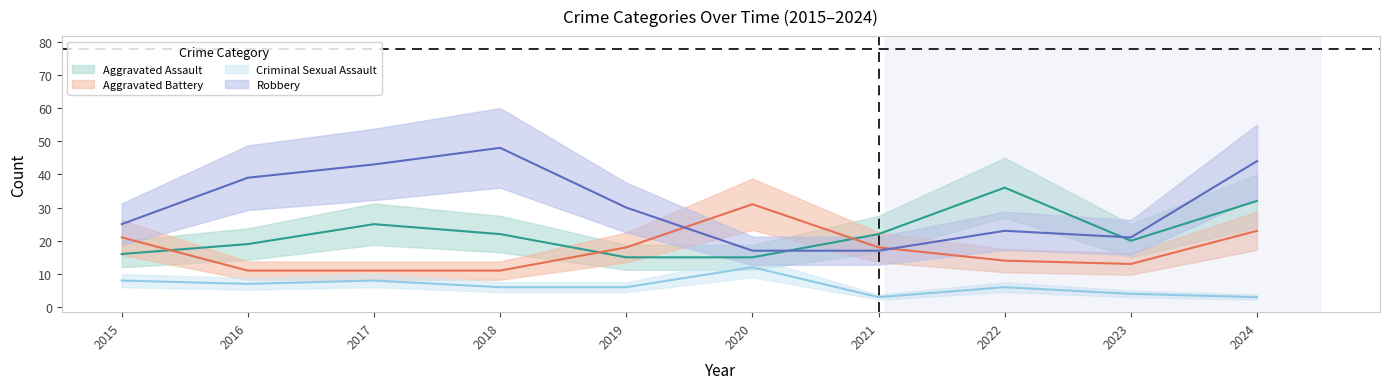

What is the average value of the Aggravated Assault series?

22